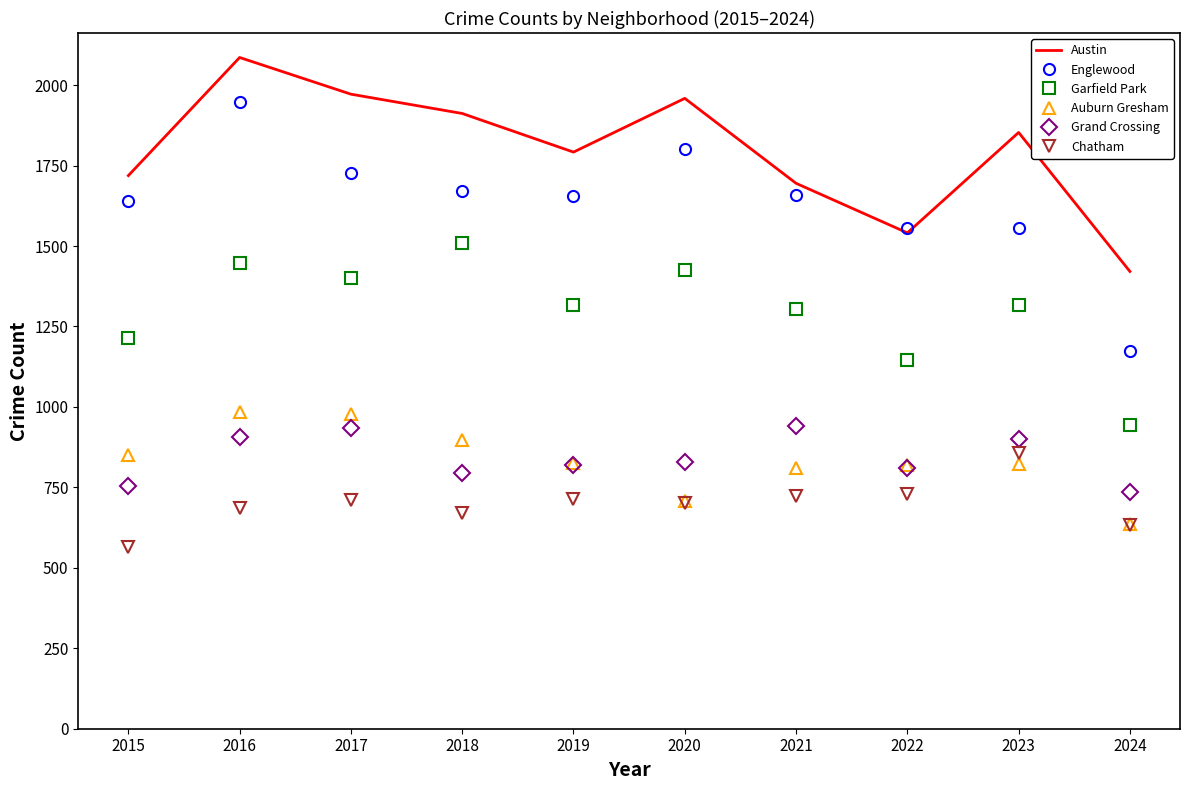

Between 2016 and 2021, which series saw the biggest shift?

Austin